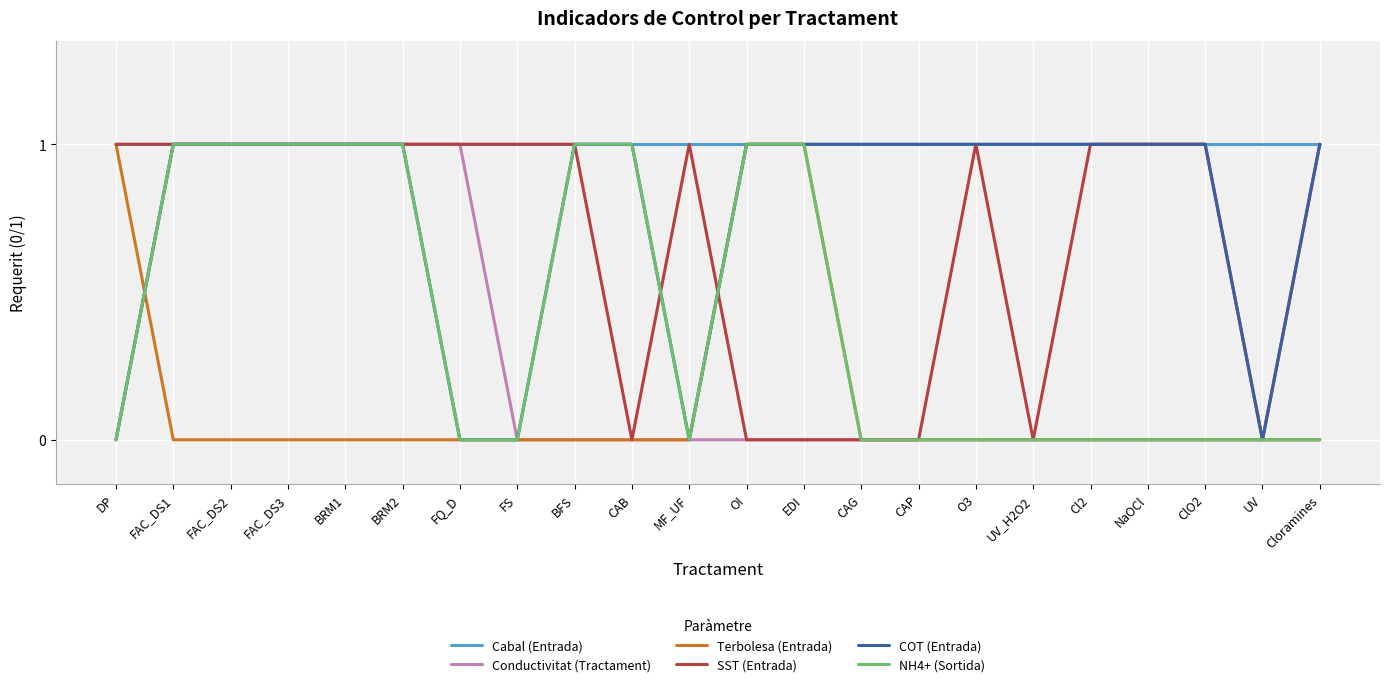

Which series has the largest total across all categories?

Cabal (Entrada)